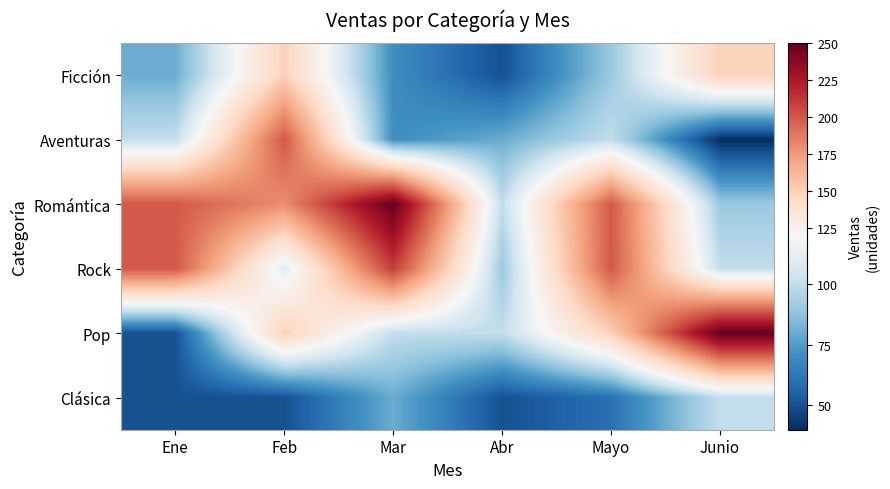

Count the number of categories in the chart.

6